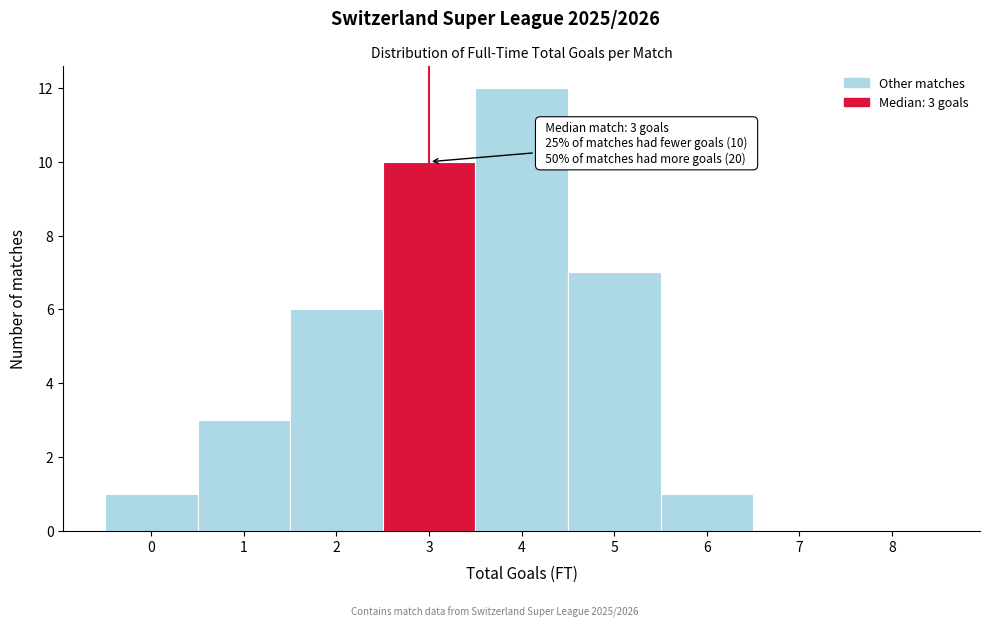

Which range on the x-axis has the tallest bar?

3.5 to 4.5